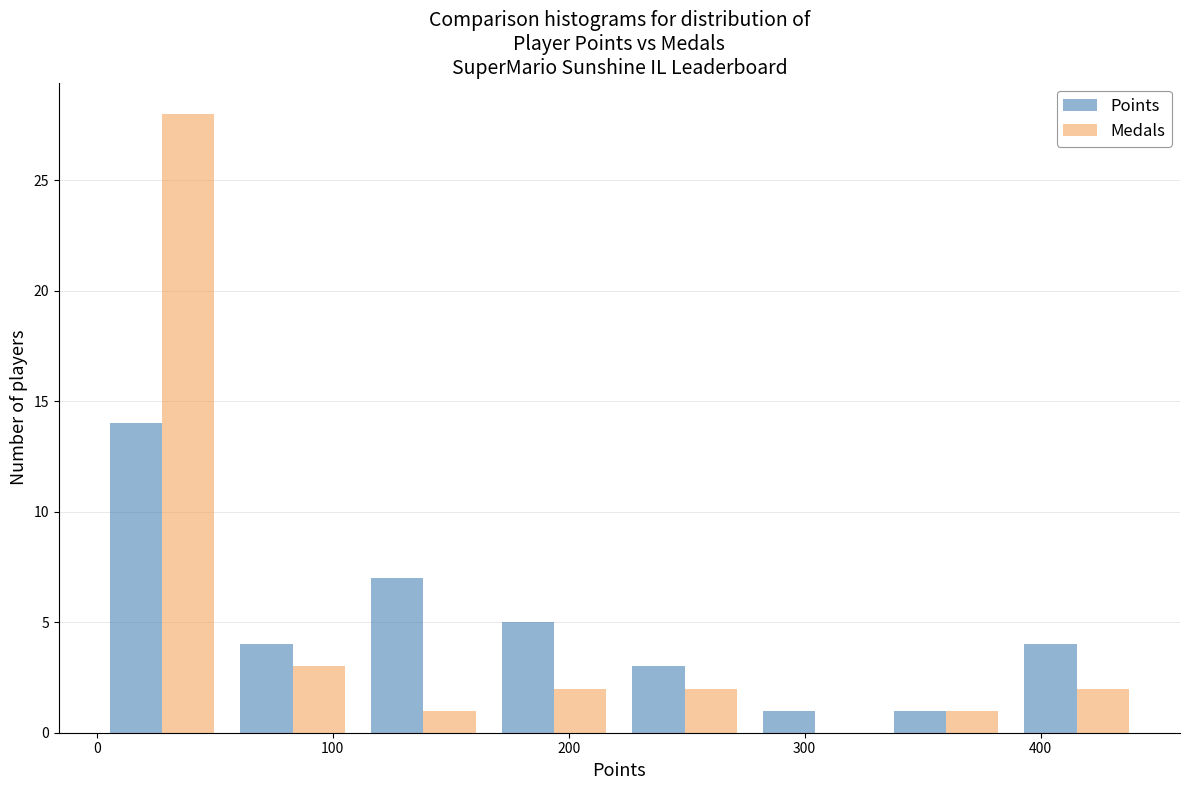

Reading left to right, transcribe this chart: for each range on the x-axis, give the height of each series' bar. Neither the bar edges nor the heights are printed on the chart, so give them approximately, as read against the axes.

0 to 60: Points=14	Medals=28
60 to 110: Points=4	Medals=3
110 to 170: Points=7	Medals=1
170 to 220: Points=5	Medals=2
220 to 280: Points=3	Medals=2
280 to 330: Points=1	Medals=0
330 to 390: Points=1	Medals=1
390 to 440: Points=4	Medals=2